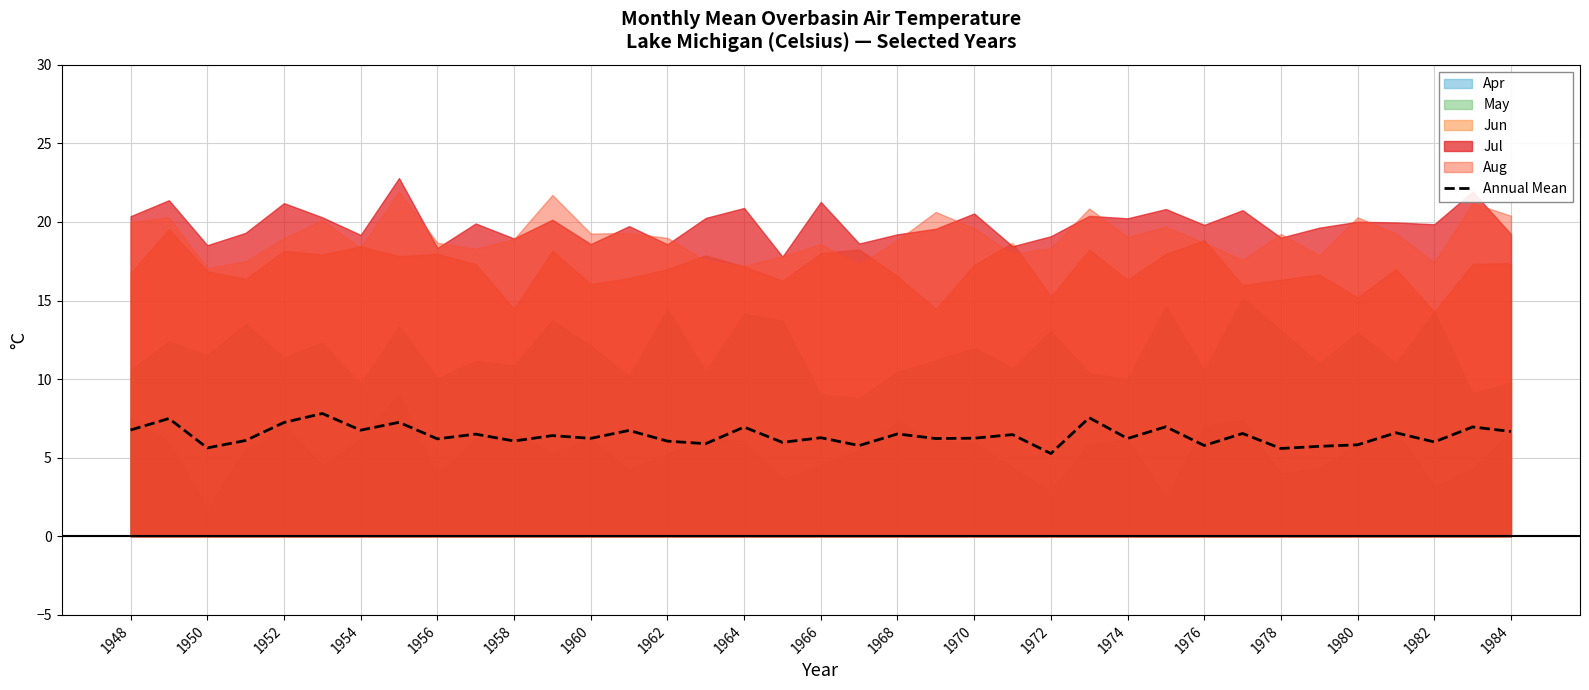

True or false: there are more than 0 points higher than both neighbors.

True